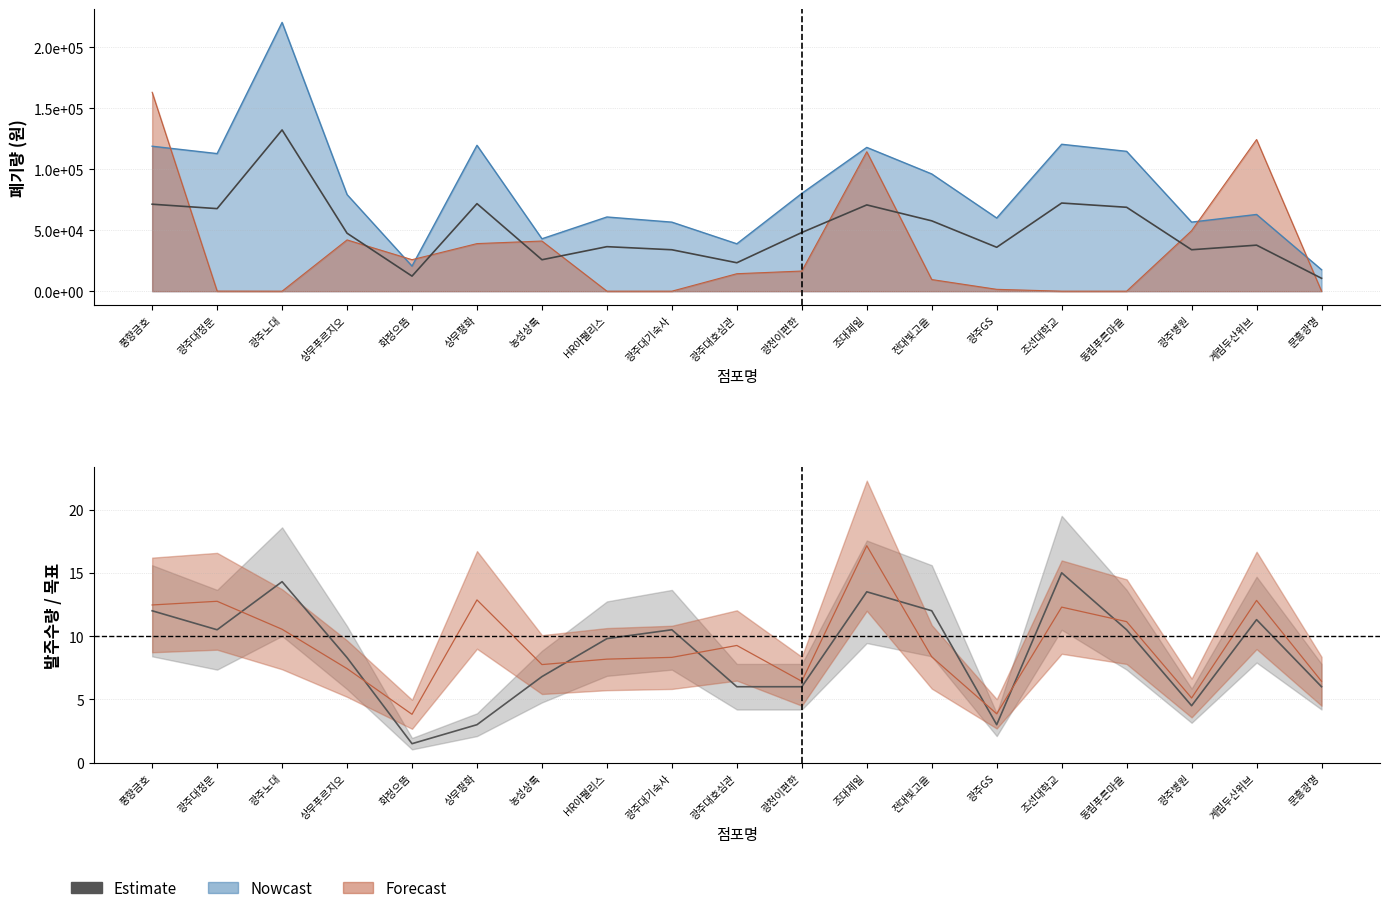

Which has a higher value, 광주대정문 or 상무평화?

광주대정문